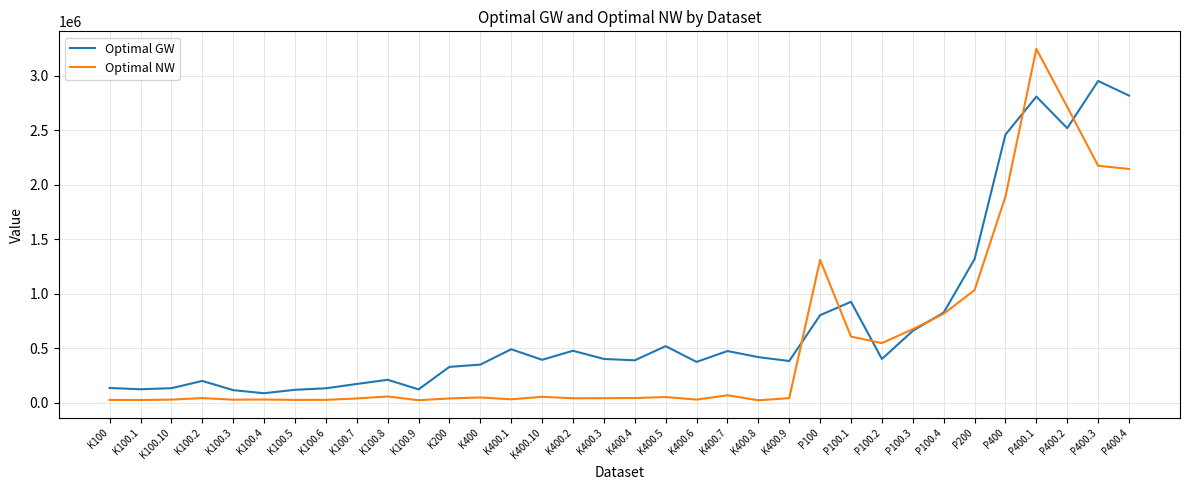

Which series has the widest spread of values?

Optimal NW